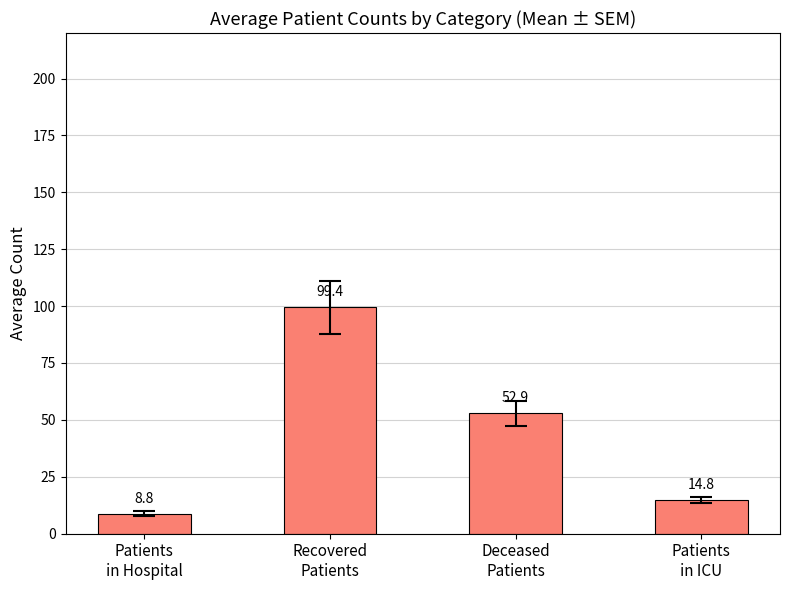

What is the approximate value at Deceased
Patients?

52.9